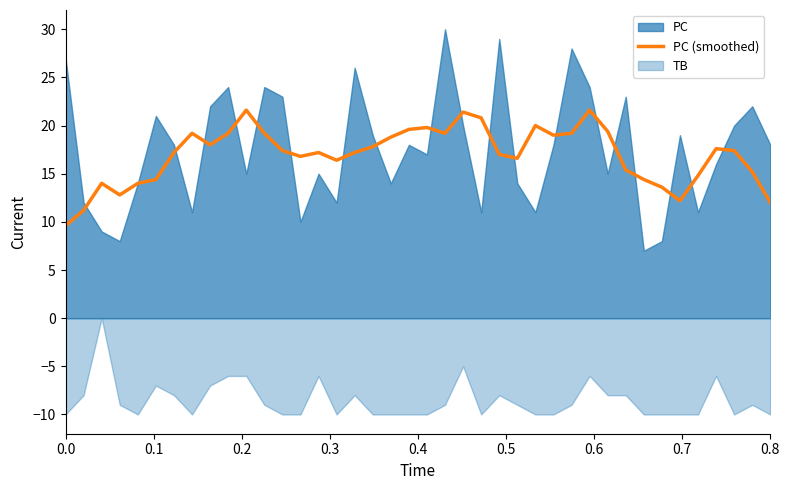

How many values are below 17?

16